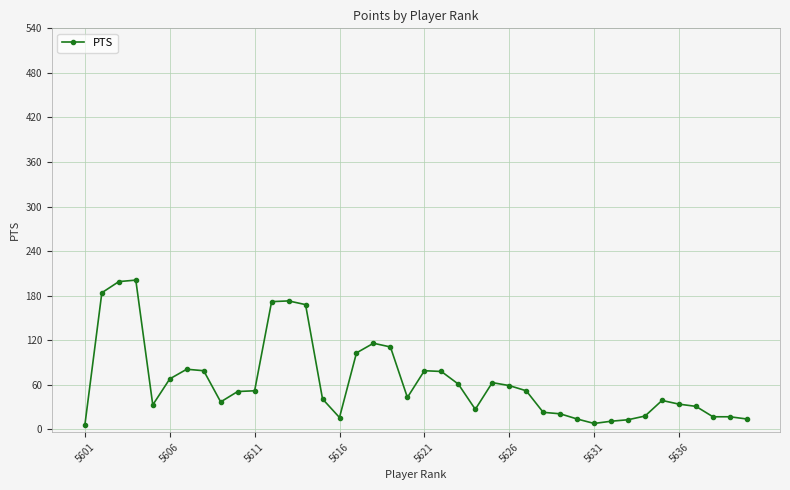

What is the difference between the maximum and minimum values?

195